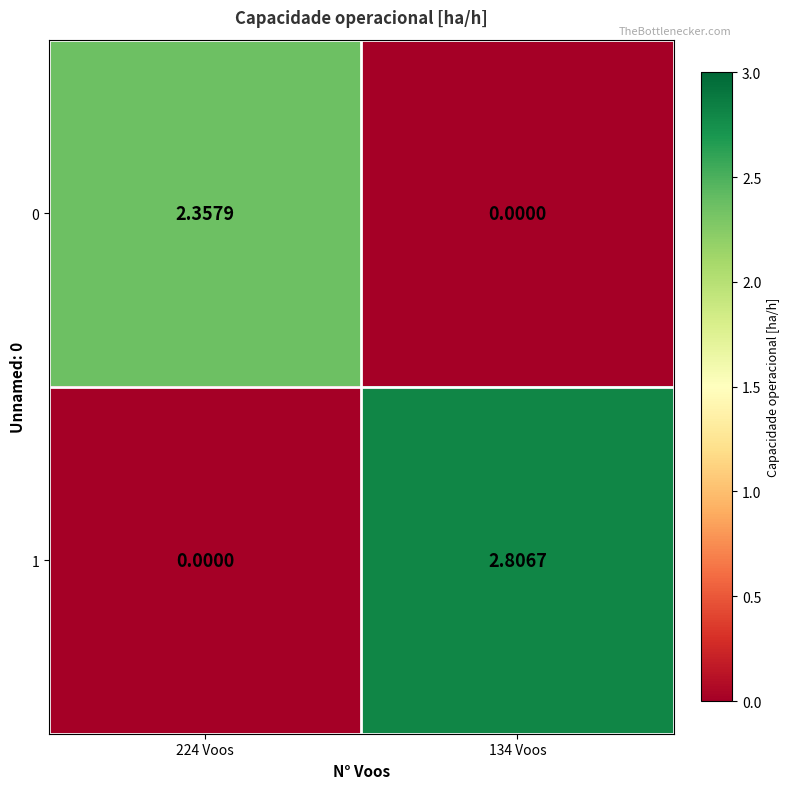

Is the value of 0 at 224 Voos greater than the value of 1 at 224 Voos?

Yes